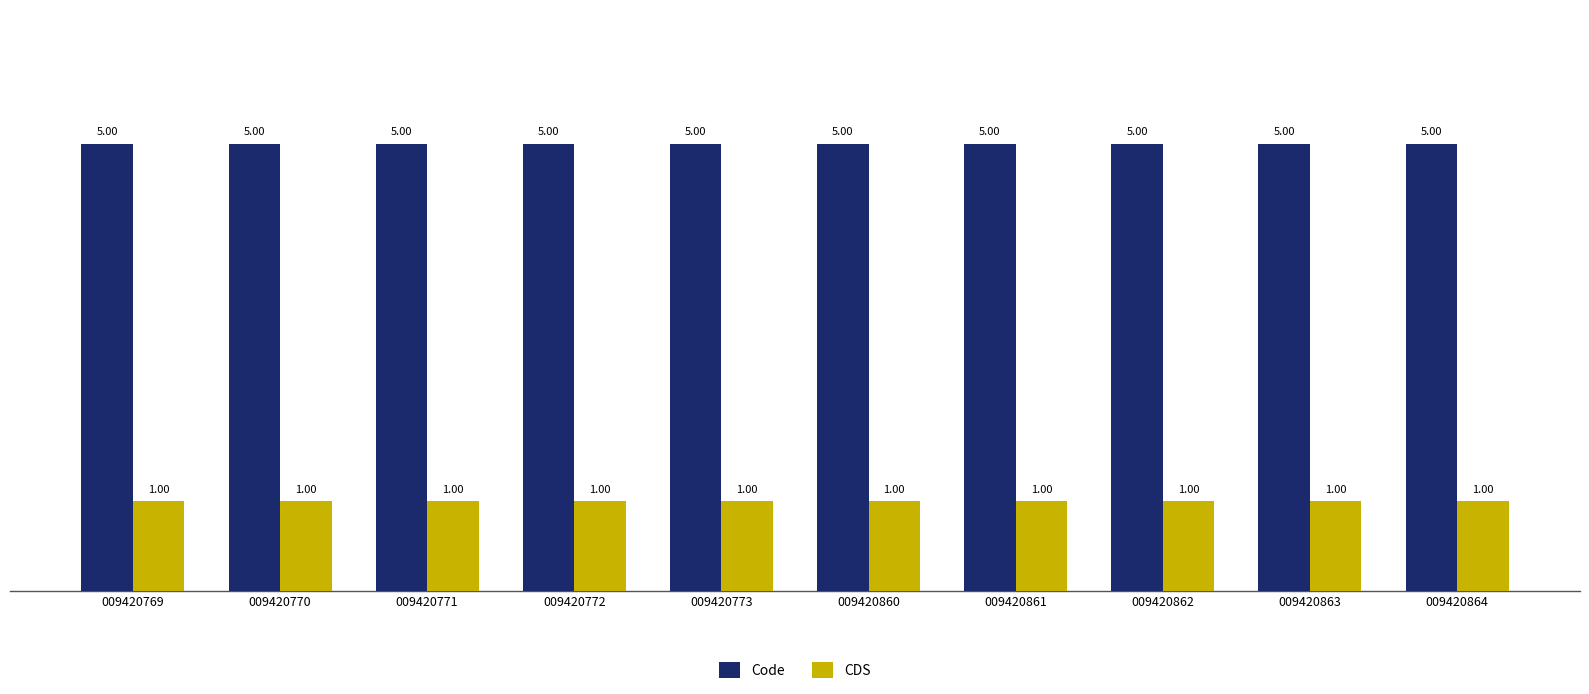

Reading left to right, extract all data points from this chart.

Code: 5	5	5	5	5	5	5	5	5	5
CDS: 1	1	1	1	1	1	1	1	1	1